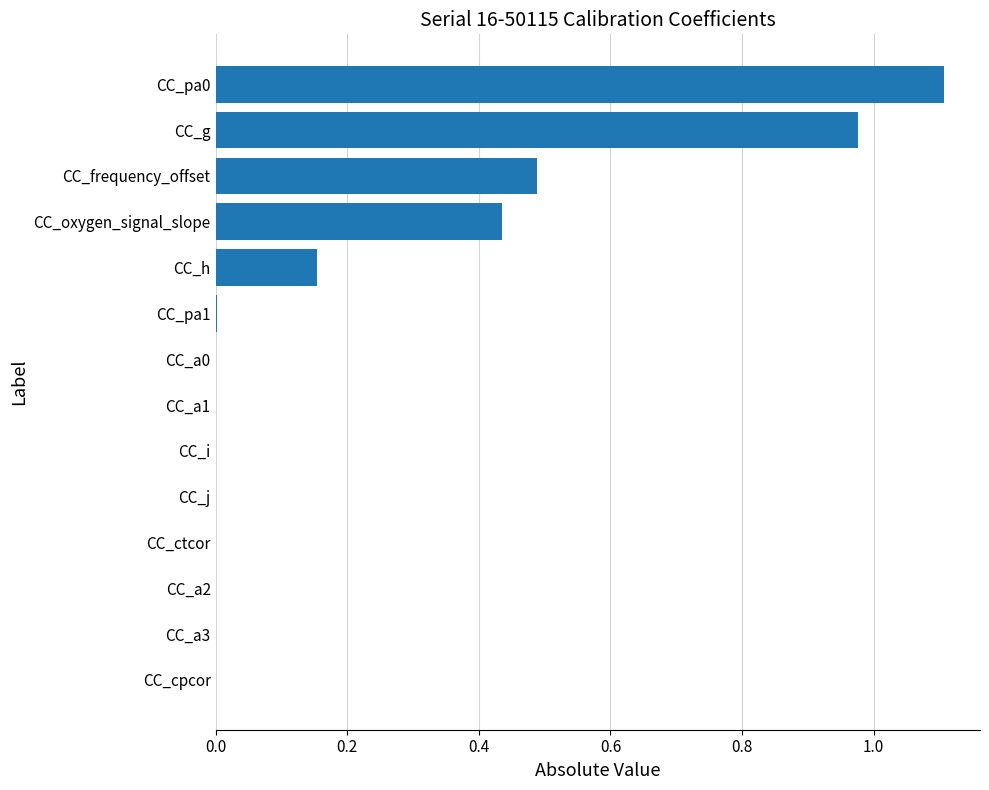

What is the change in value from CC_g to CC_oxygen_signal_slope?

-0.5